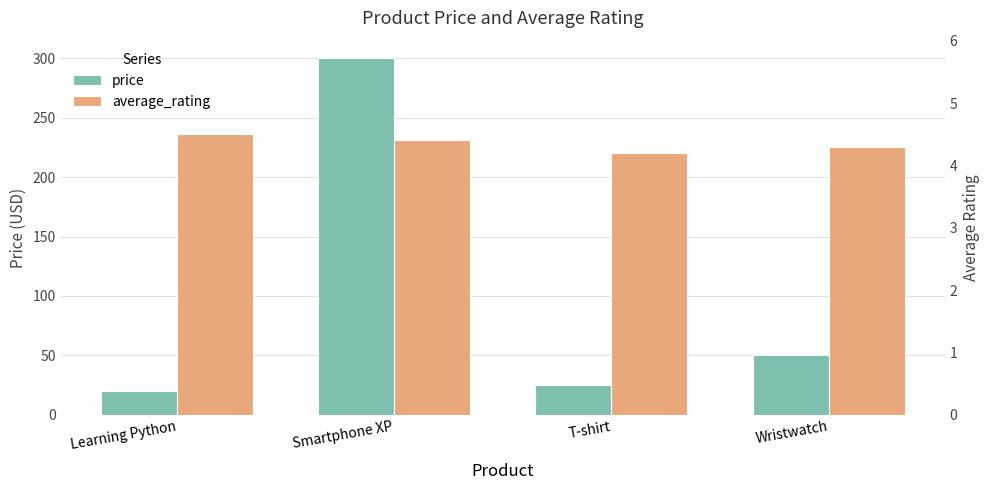

True or false: price has a value of 28.4 at Learning Python.

False